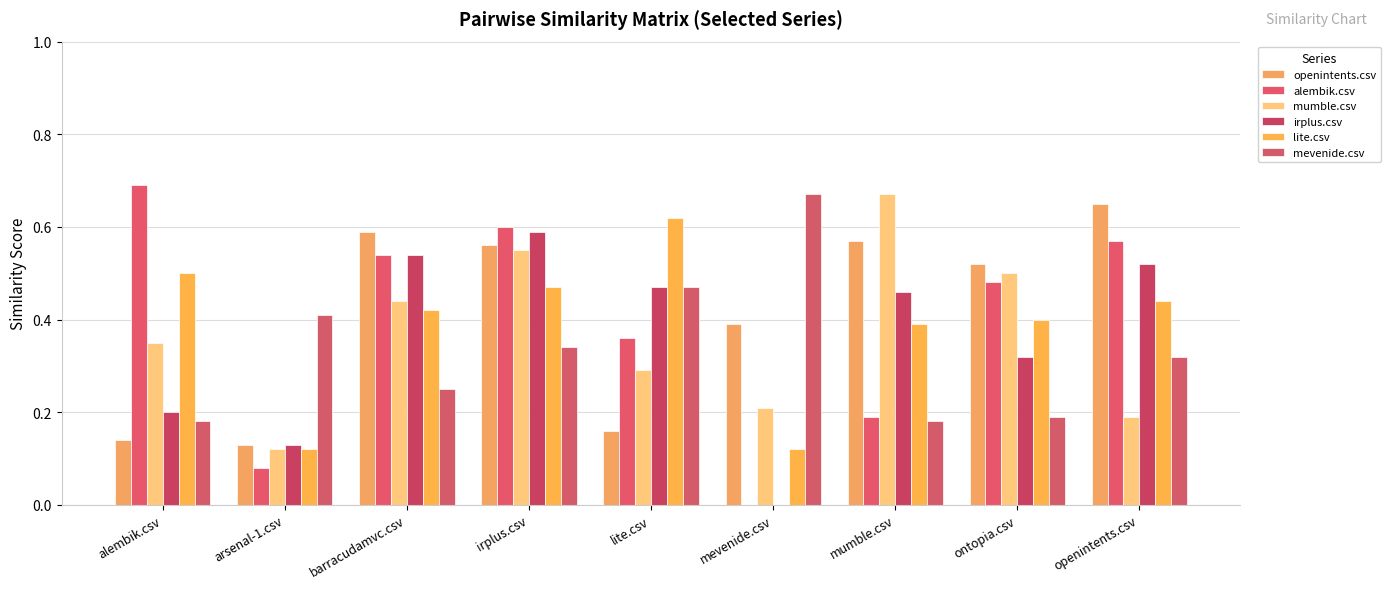

How many data points in alembik.csv are above 0?

8